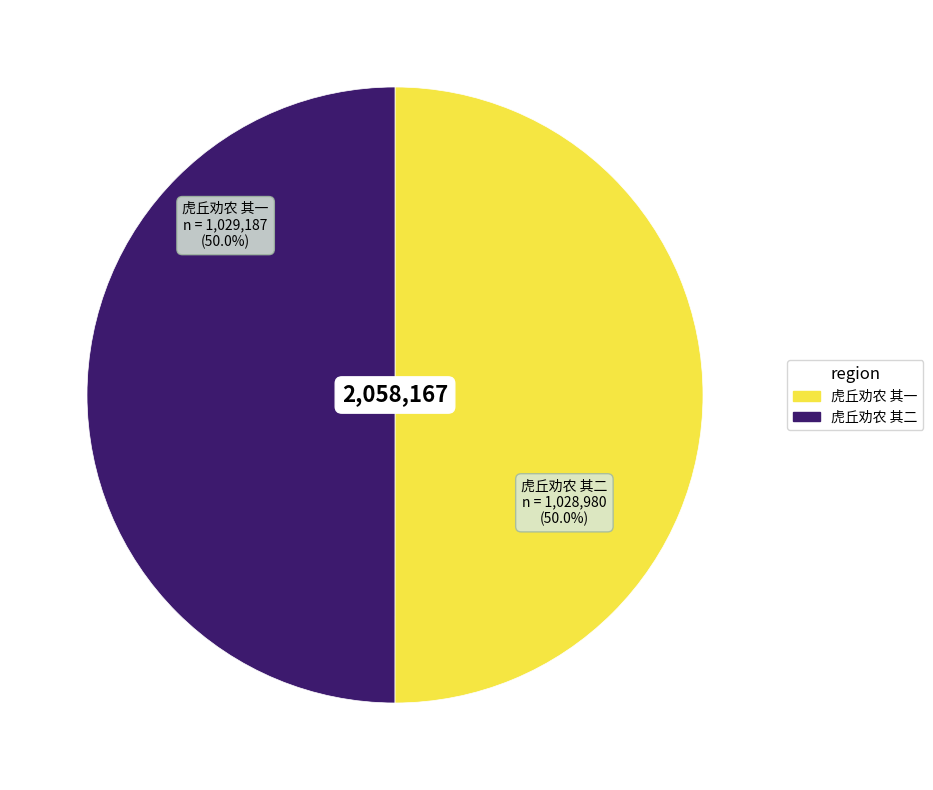

Combined, do 虎丘劝农 其一 and 虎丘劝农 其二 account for over 50%?

Yes